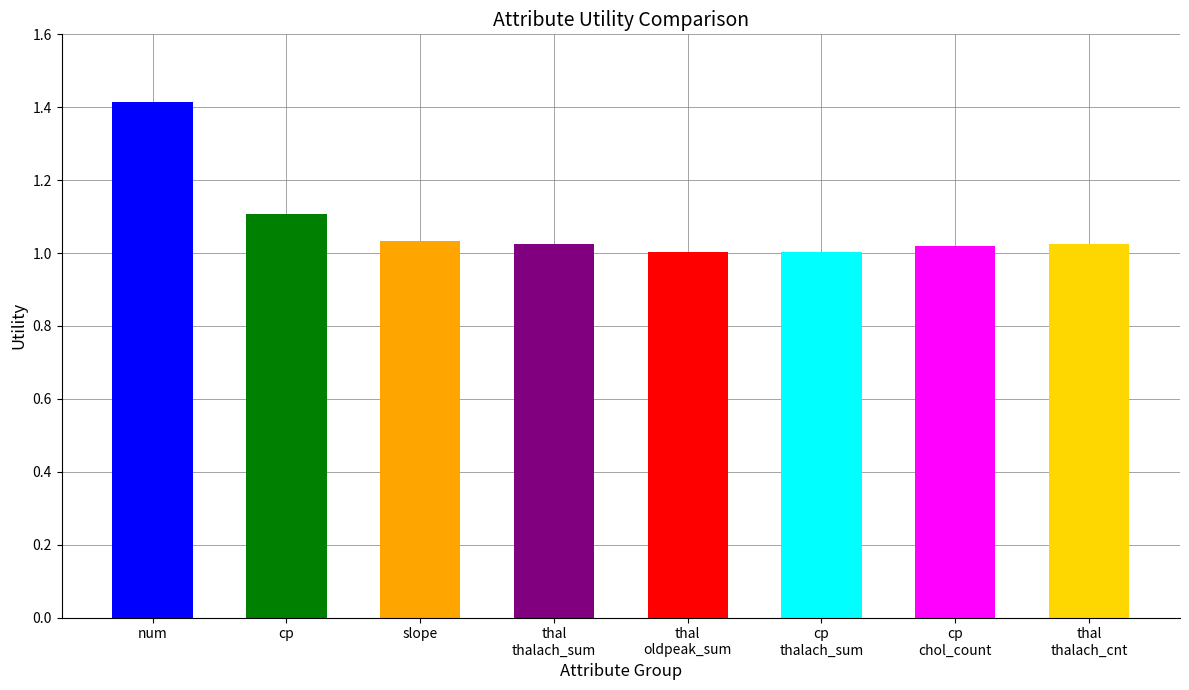

What is the change in value from num to slope?

-0.4